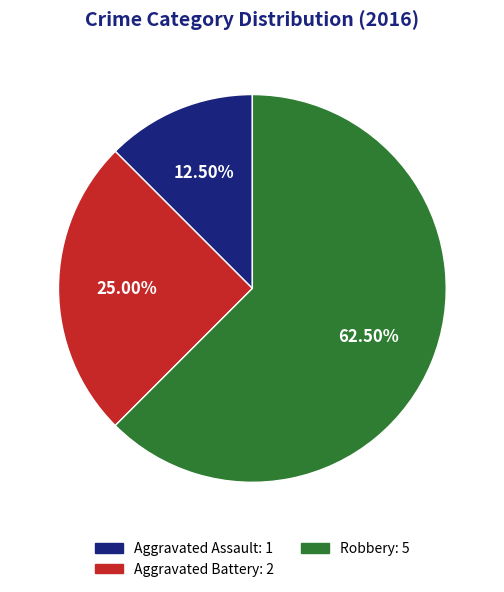

What is the majority slice?

Robbery